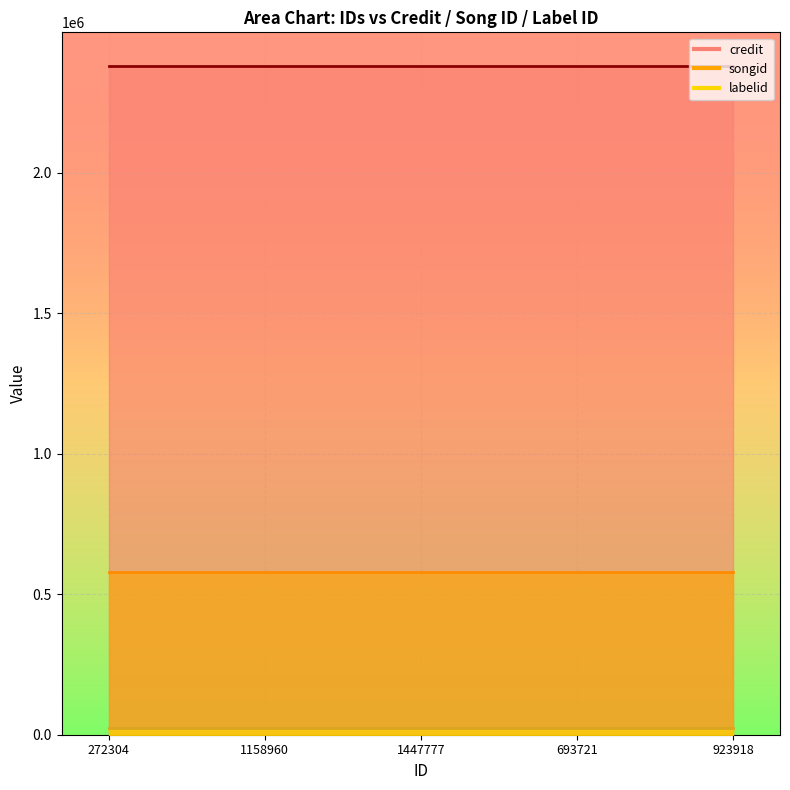

What is the maximum value for songid?

578078